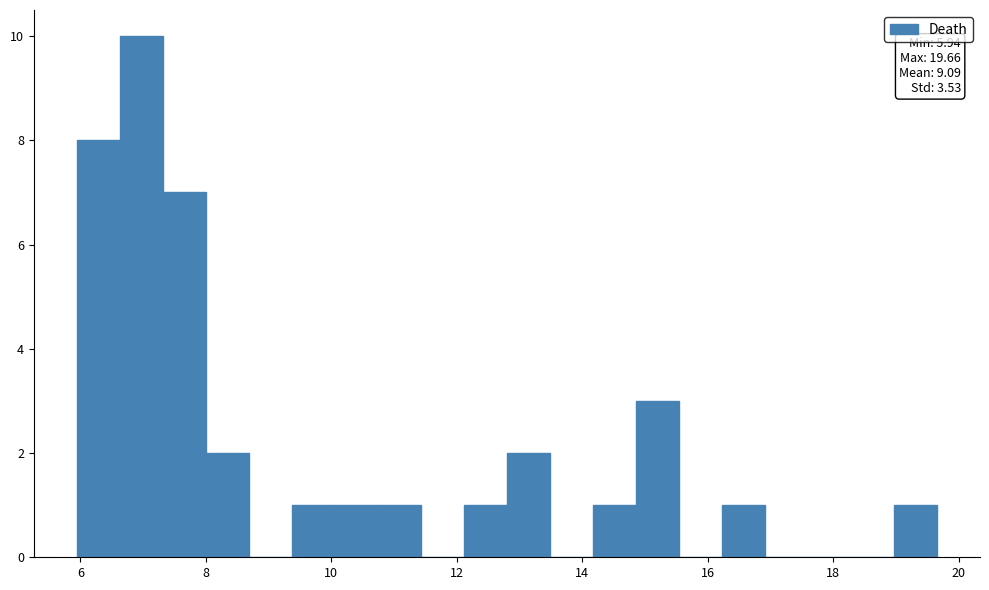

Read against the x-axis, roughly where is the centre of the tallest bar?

7.0